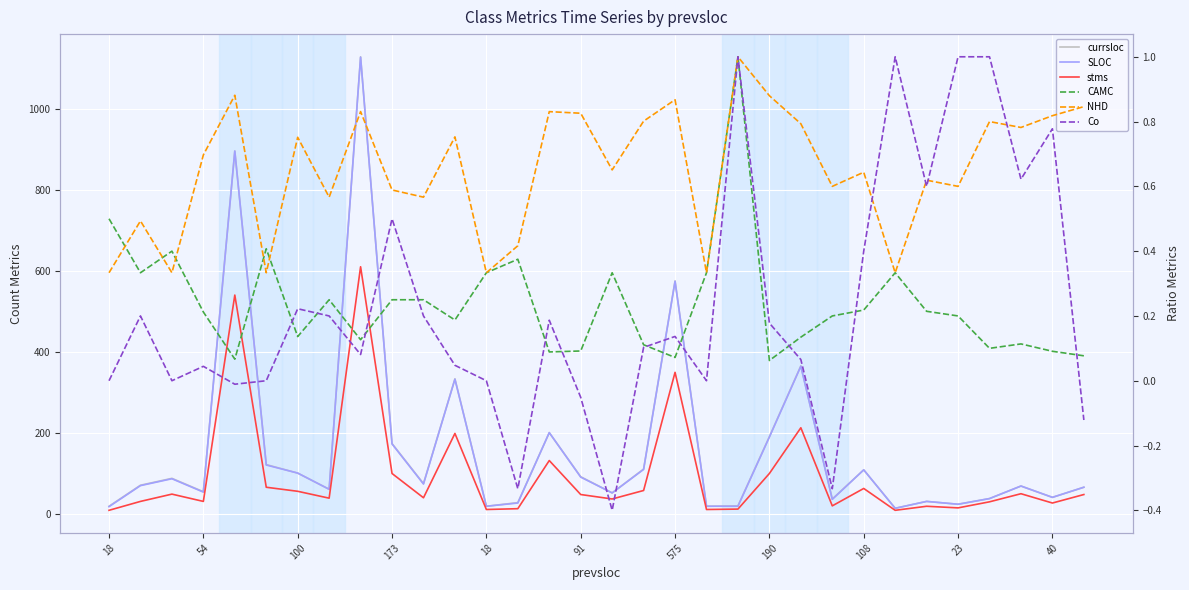

In NHD, how many points are higher than both neighbors (excluding endpoints)?

11